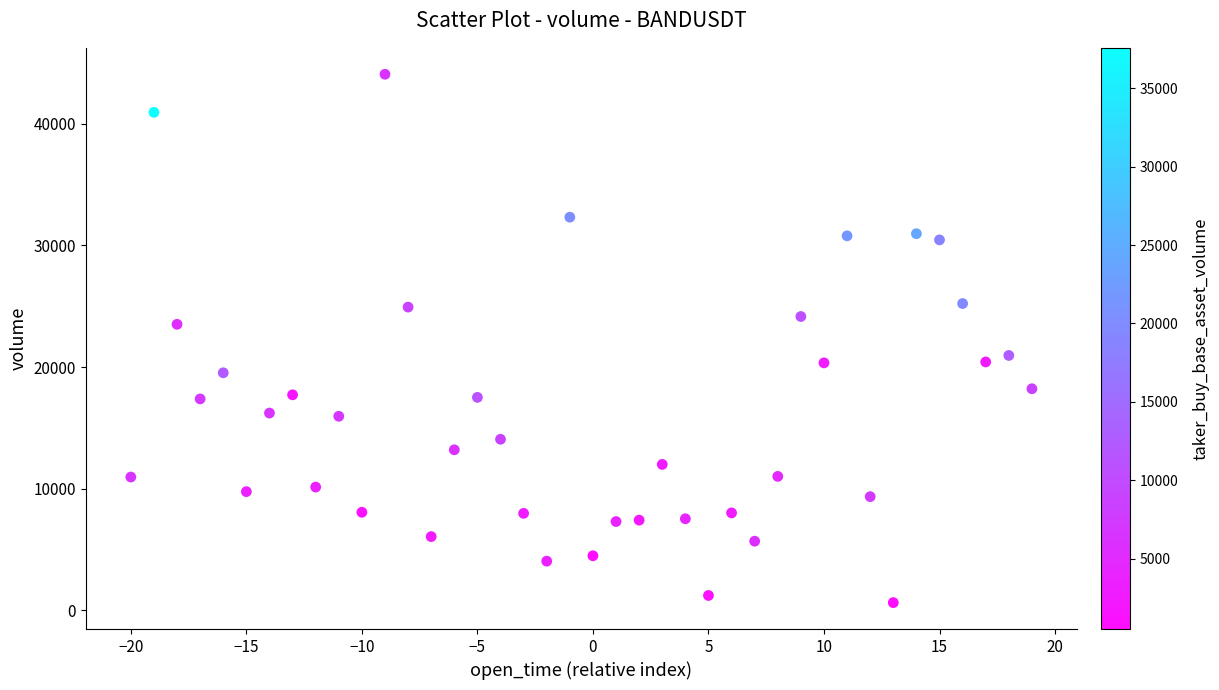

What is the range of X values (max minus min)?

39.0